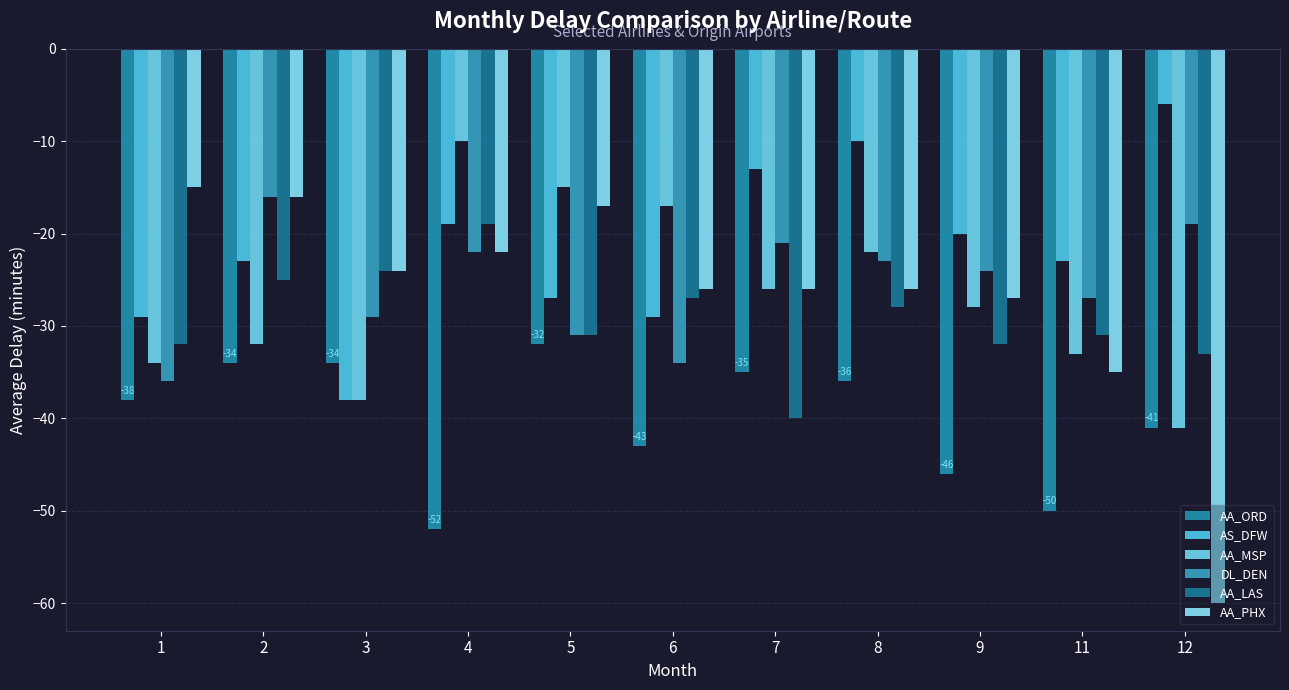

What are all the series names shown in the legend?

AA_ORD, AS_DFW, AA_MSP, DL_DEN, AA_LAS, AA_PHX